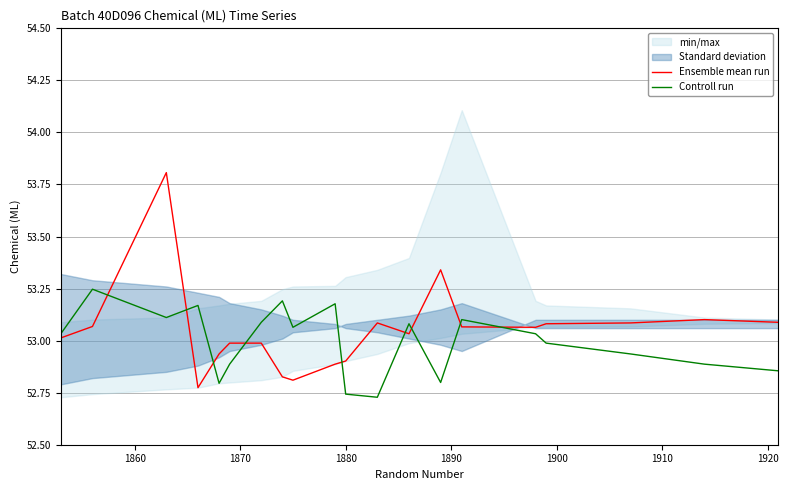

Which series ends up on top after the final intersection of Controll run and Ensemble mean run?

Ensemble mean run